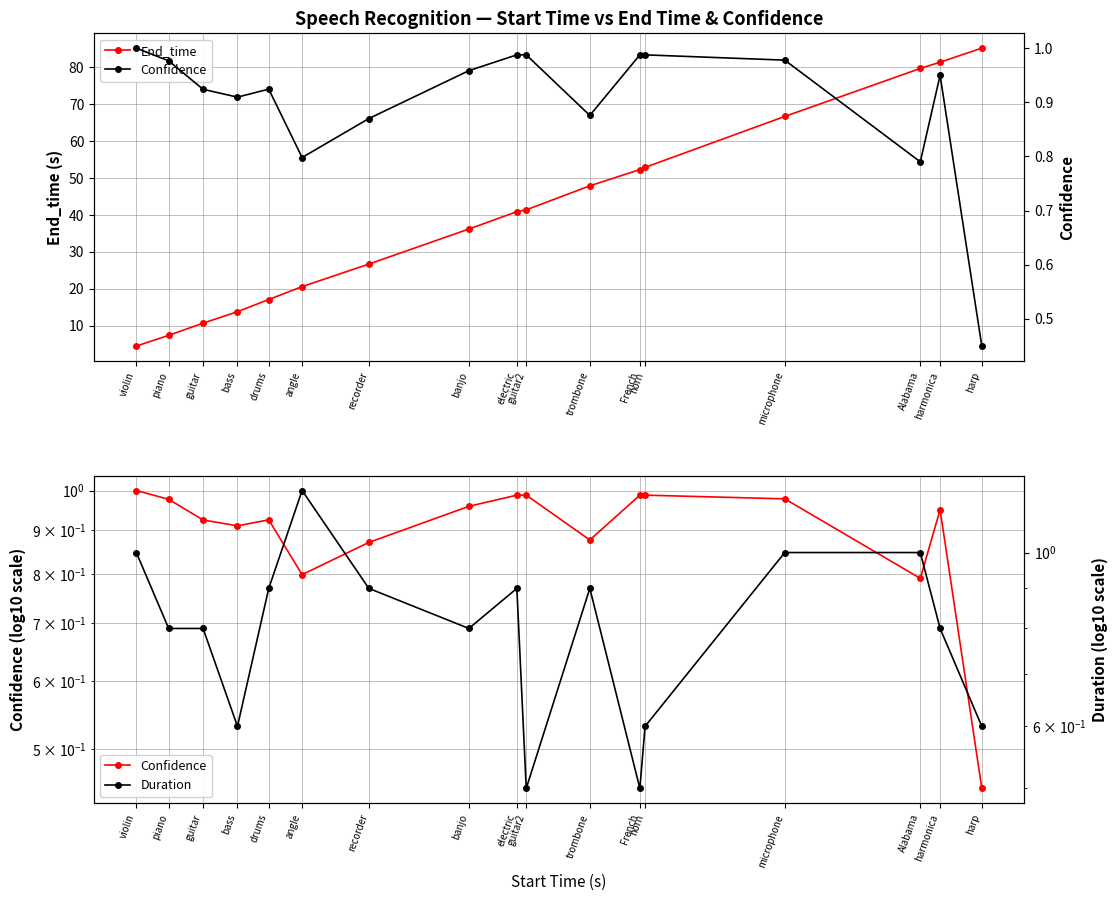

List the series in order of their peak value, highest first.

End_time, Duration, Confidence